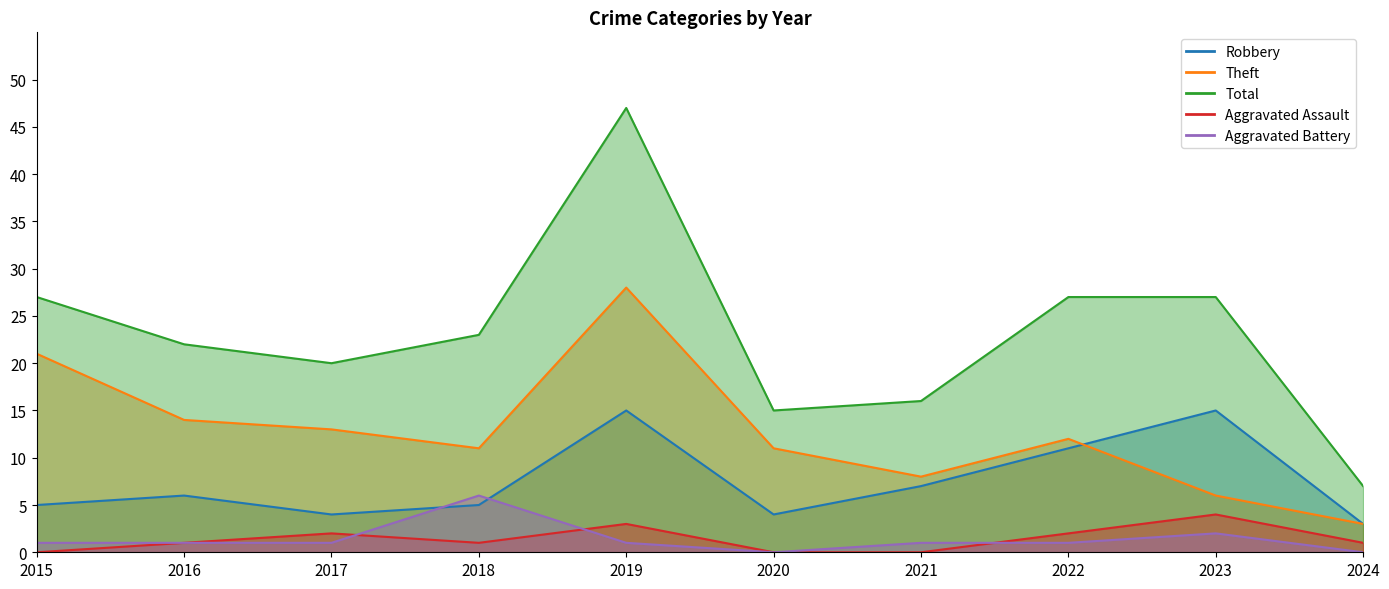

At which category does the chart reach its minimum across all series?

2015